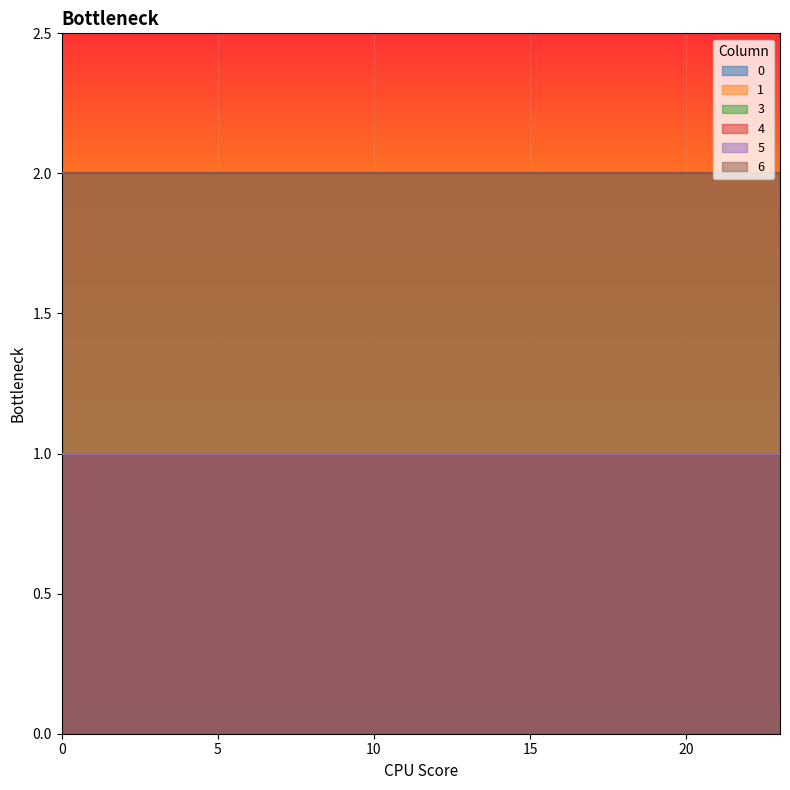

What are all the series names shown in the legend?

0, 1, 3, 4, 5, 6